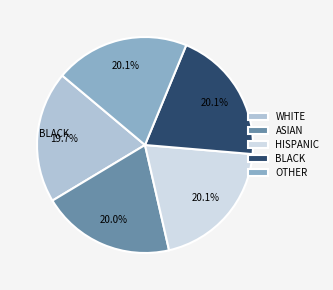

What is the total percentage of WHITE and BLACK?

39.8%